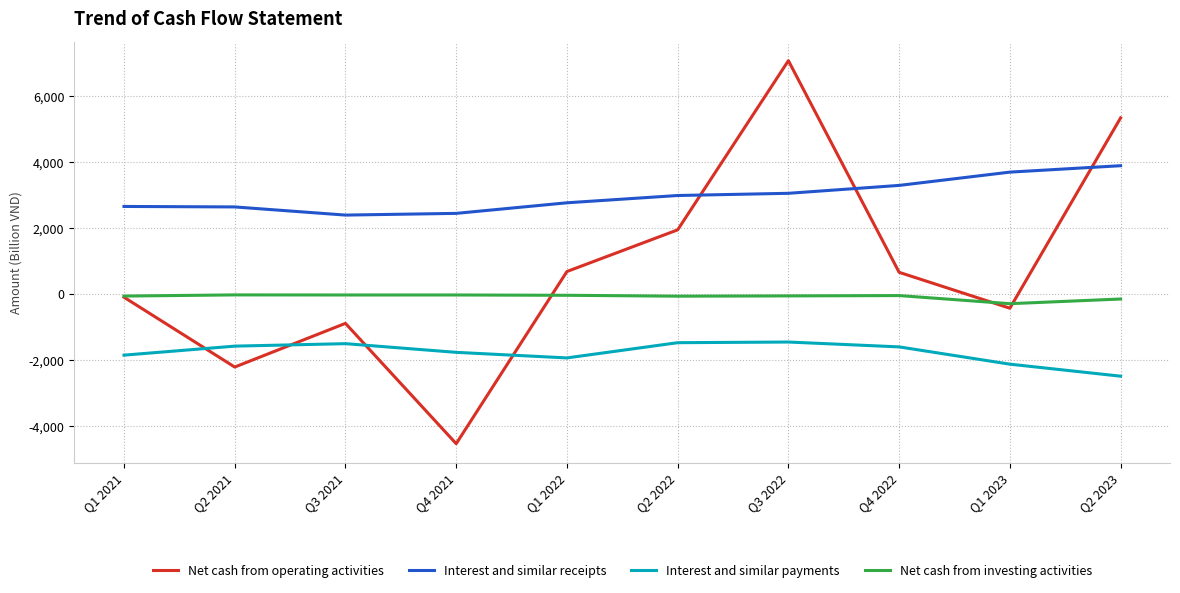

Is it true that Net cash from operating activities equals -3132.8 at Q2 2021?

False